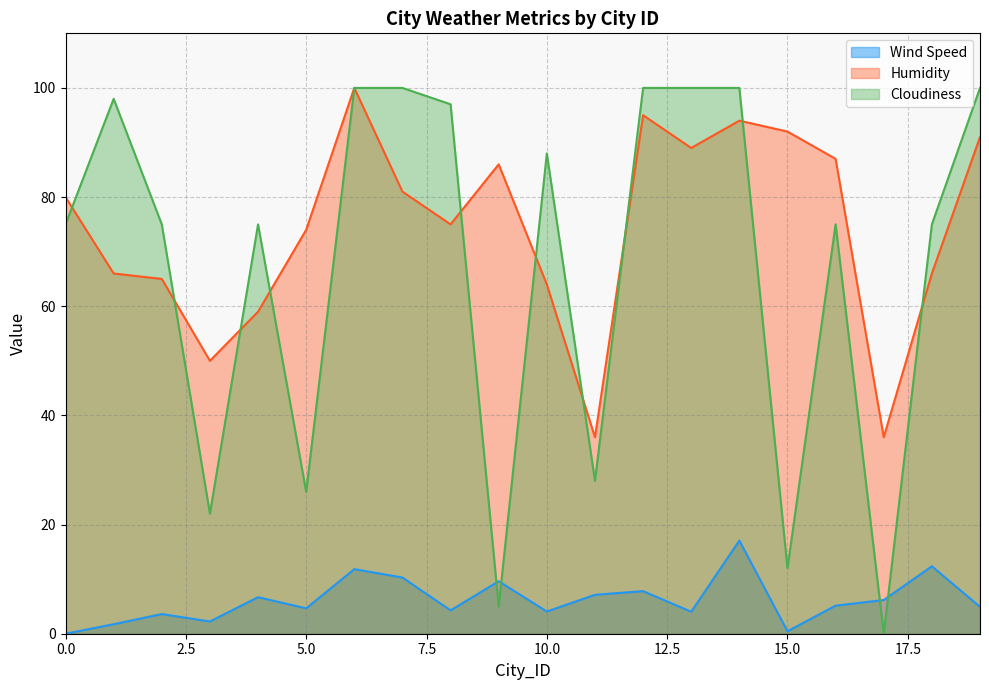

What is the difference between the Wind Speed values at 12 and 11?

0.7